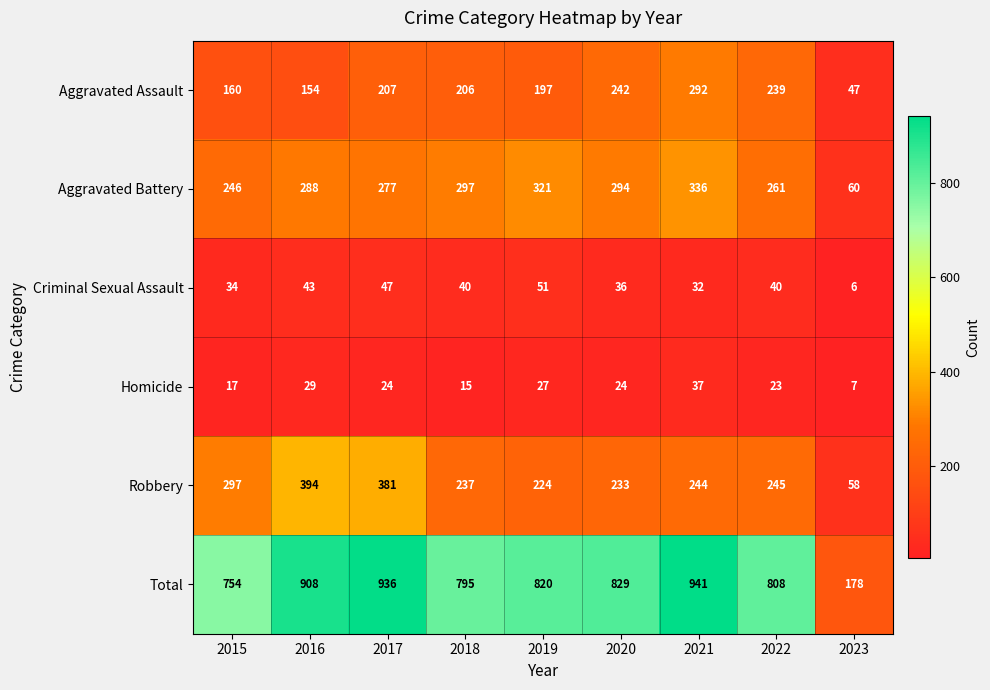

Which label corresponds to the largest value in the chart?

2021